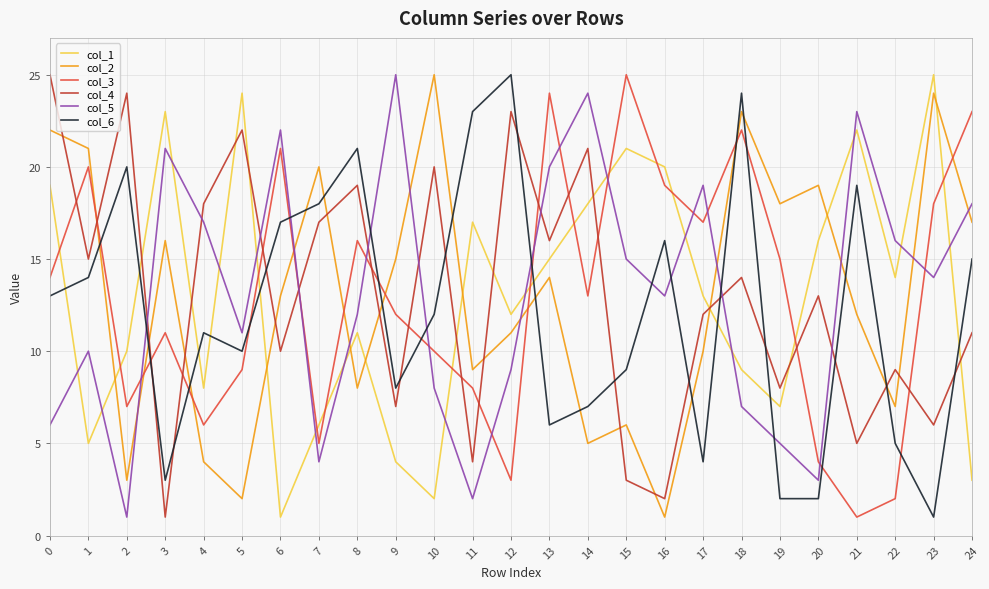

After their last crossing, which series has the higher values: col_4 or col_5?

col_5